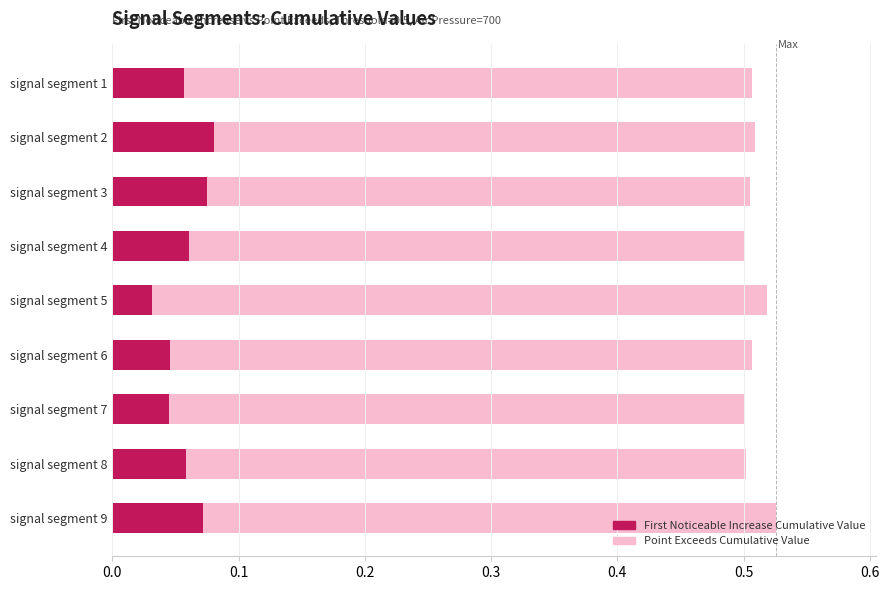

How many bars are there in each group?

2